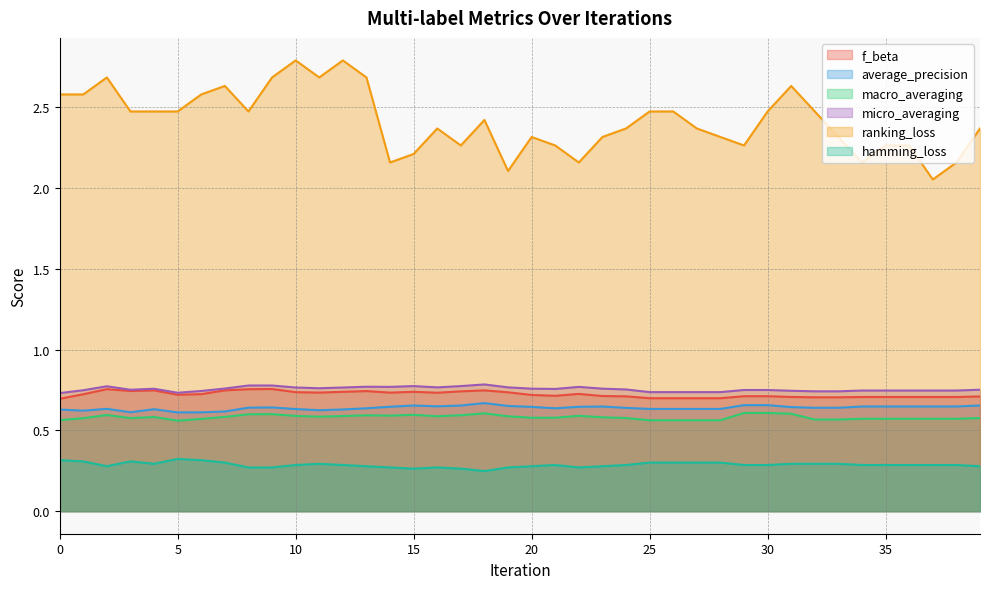

Which series has the widest spread of values?

ranking_loss